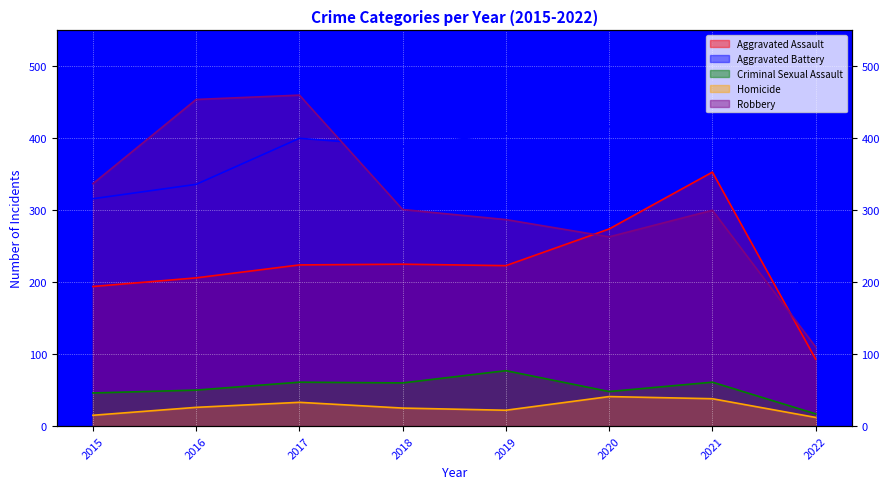

Which series has the largest total across all categories?

Aggravated Battery